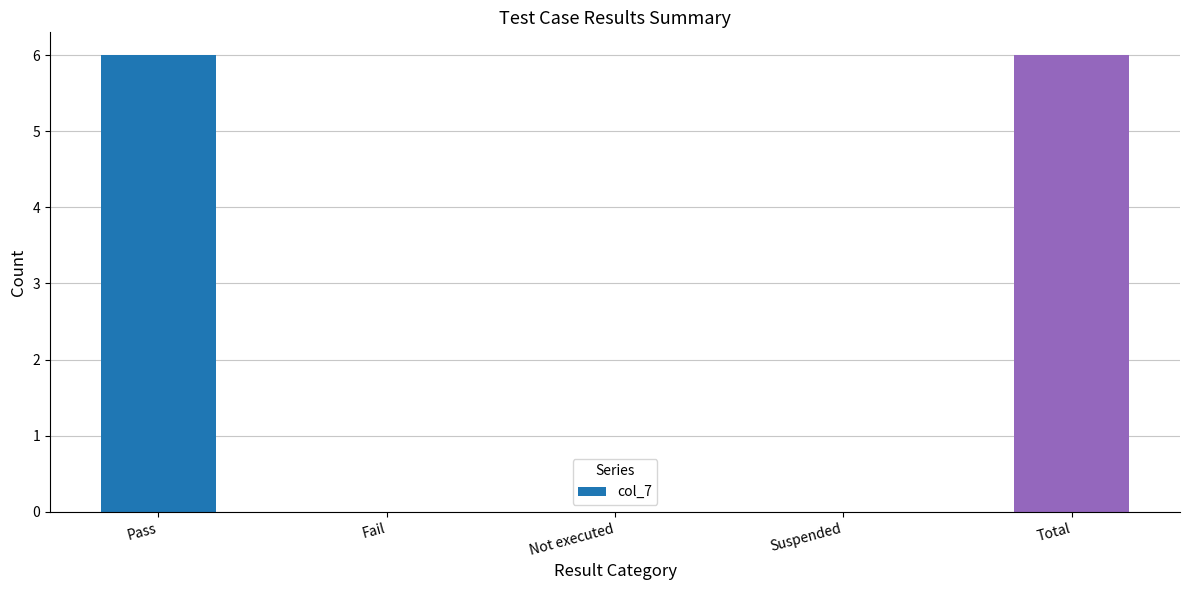

How many categories are shown in the chart?

5